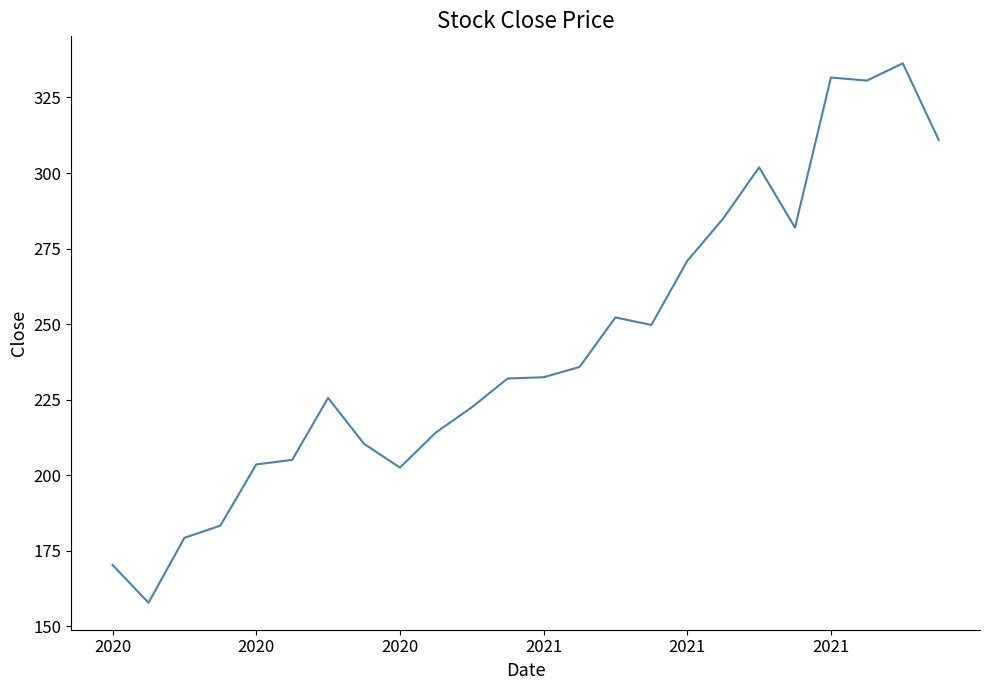

What is the minimum value shown in the chart?

157.7